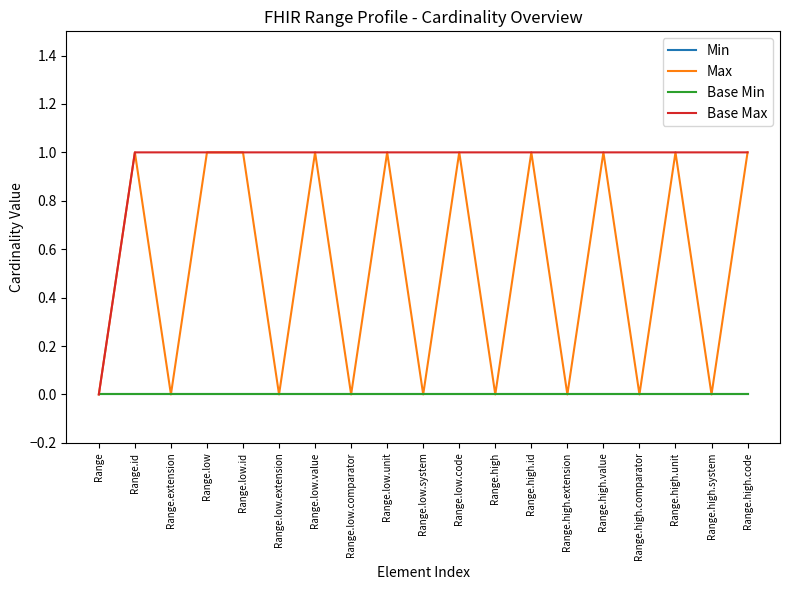

What is the value of the Base Max point at the 11th from the left?

1